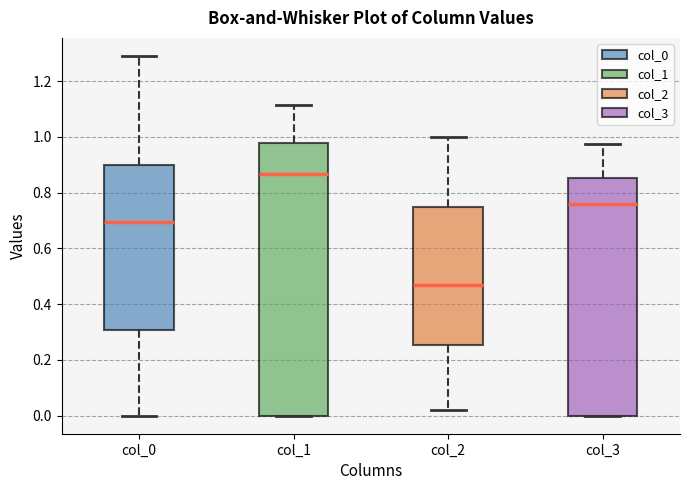

Reading left to right, read every box against the y-axis: the position of its median line, the range the box covers, and the ends of its whiskers. The values are not printed on the chart, so give them approximately, as read against the axis.

col_0: median 0.70, box 0.30 to 0.90, whiskers 0.00 to 1.30
col_1: median 0.86, box 0.00 to 0.98, whiskers 0.00 to 1.12
col_2: median 0.46, box 0.26 to 0.74, whiskers 0.02 to 1.00
col_3: median 0.76, box 0.00 to 0.86, whiskers 0.00 to 0.98